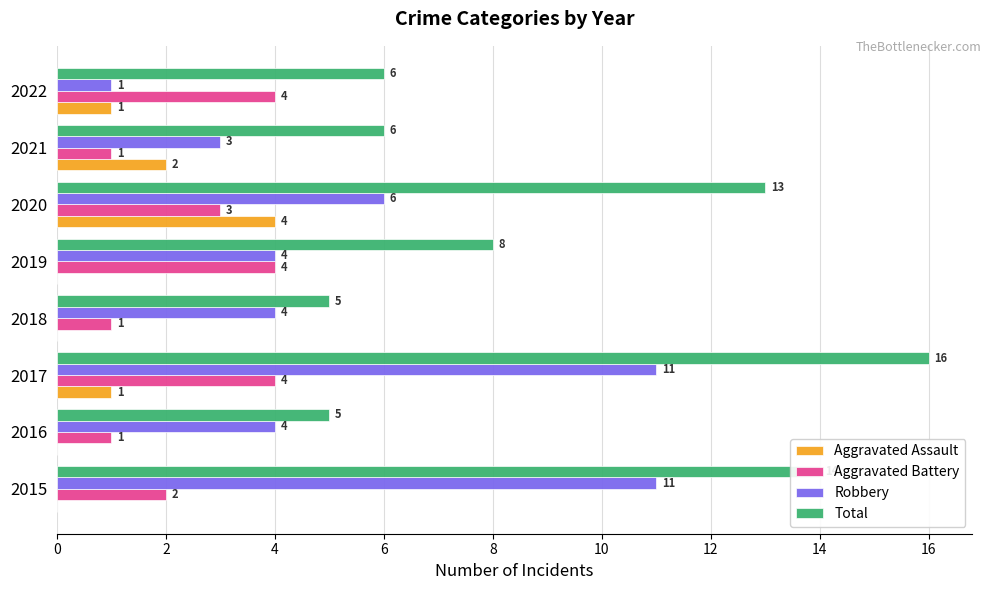

What is the highest value of the Robbery series?

11